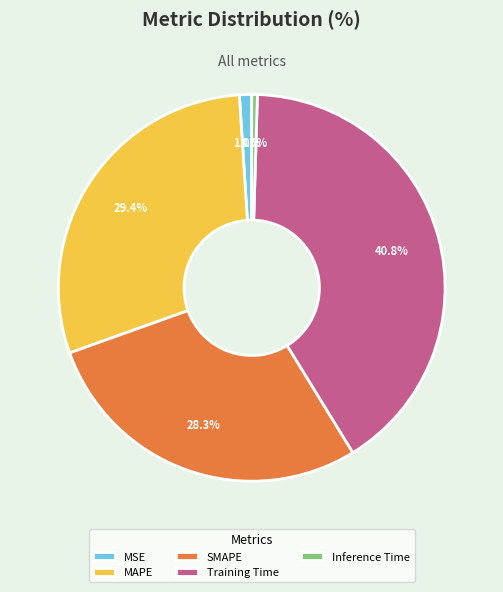

Count the number of slices in the pie.

5